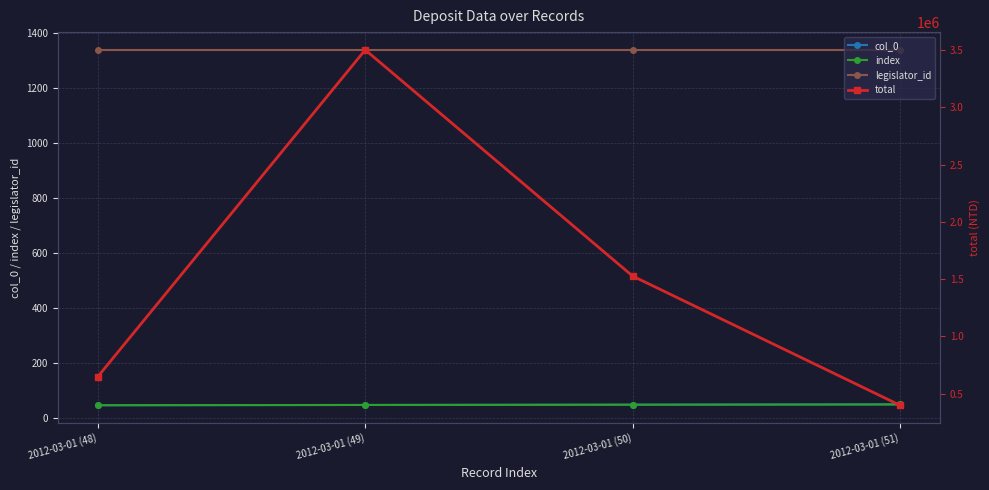

Rank the categories by index value from highest to lowest.

2012-03-01 (51), 2012-03-01 (50), 2012-03-01 (49), 2012-03-01 (48)